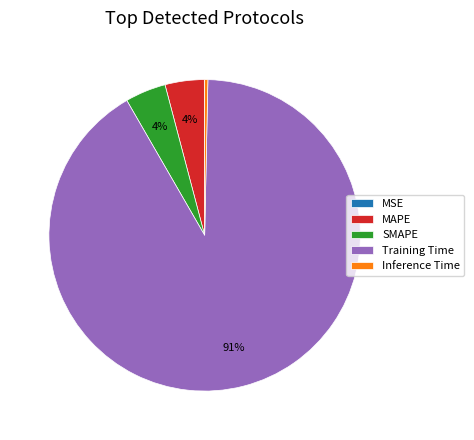

What is the majority slice?

Training Time